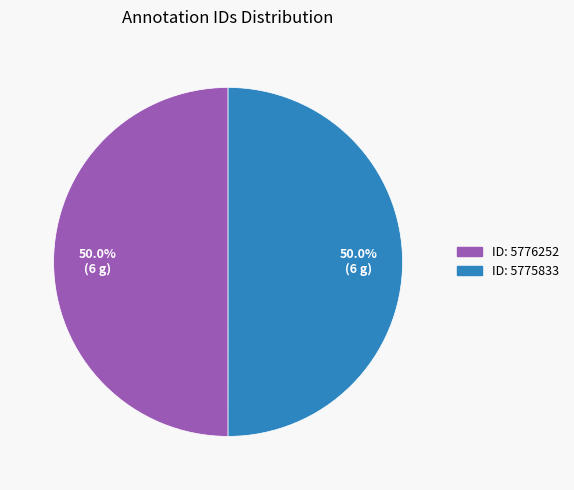

Combined, do ID: 5776252 and ID: 5775833 account for over 50%?

Yes